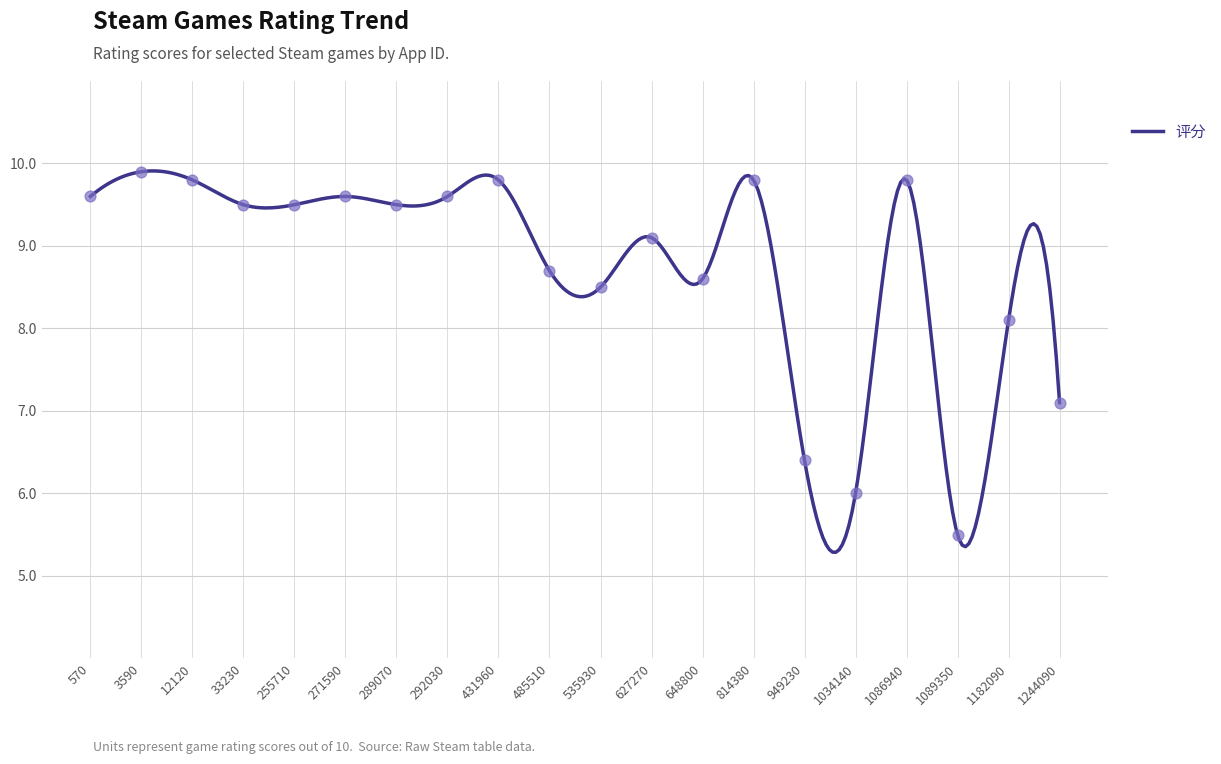

What is the change in value from 255710 to 1034140?

-3.5